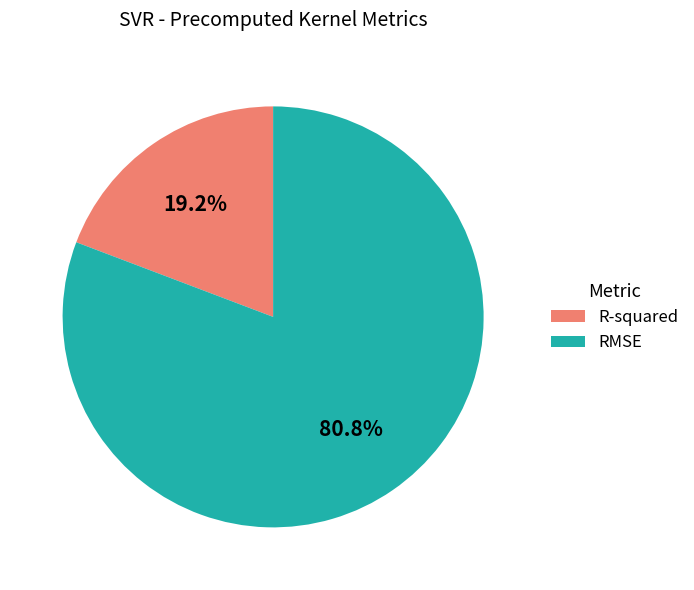

Is there any slice that represents more than half of the pie?

Yes